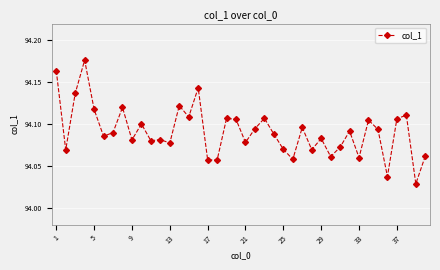

True or false: there are more than 2 points higher than both neighbors.

True